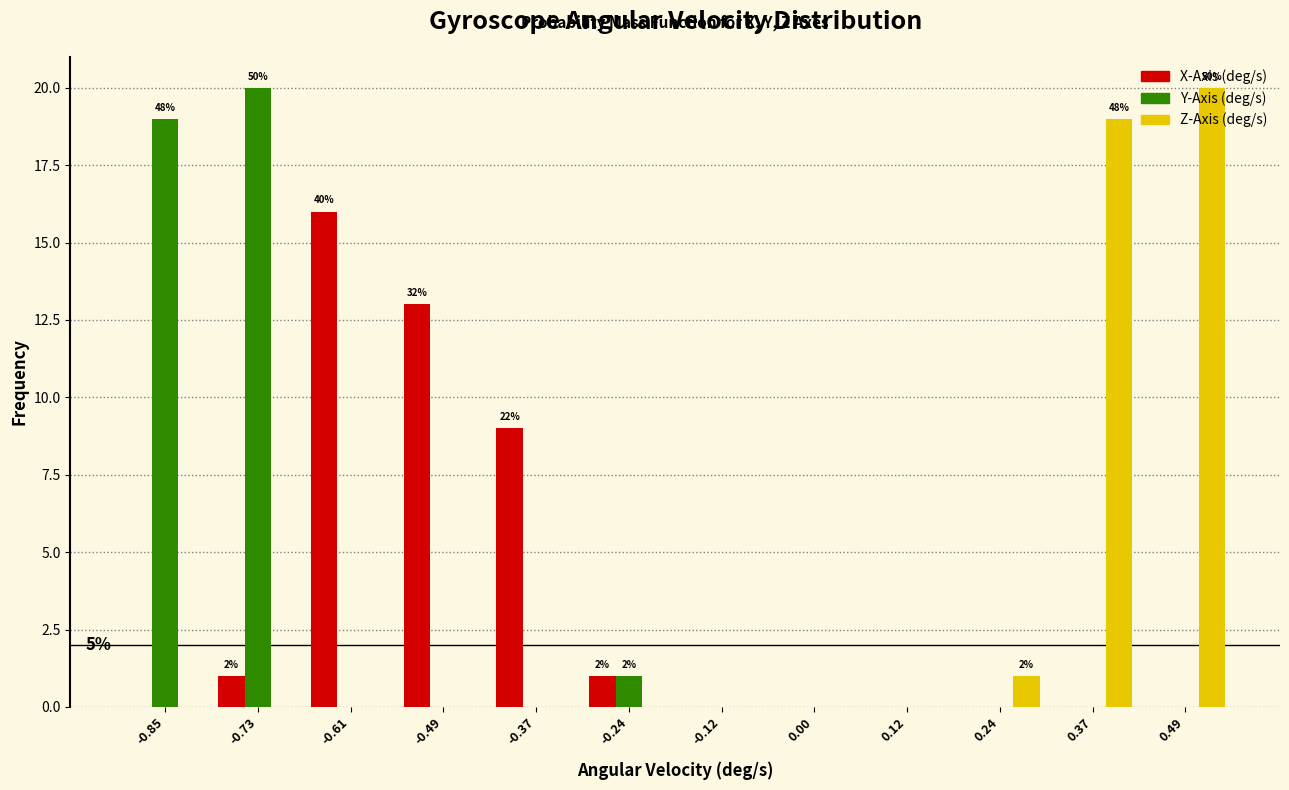

In the Y-Axis (deg/s) series, which range on the x-axis has the tallest bar?

-0.80 to -0.68